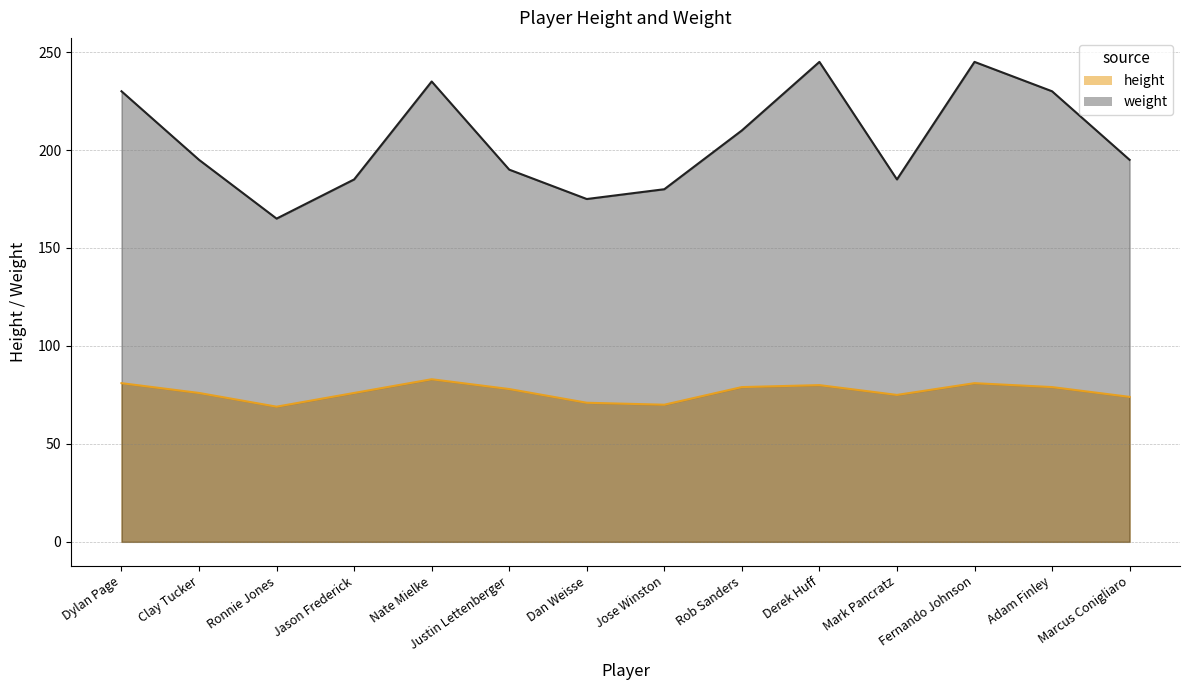

Where does the weight series first go above 195?

Dylan Page